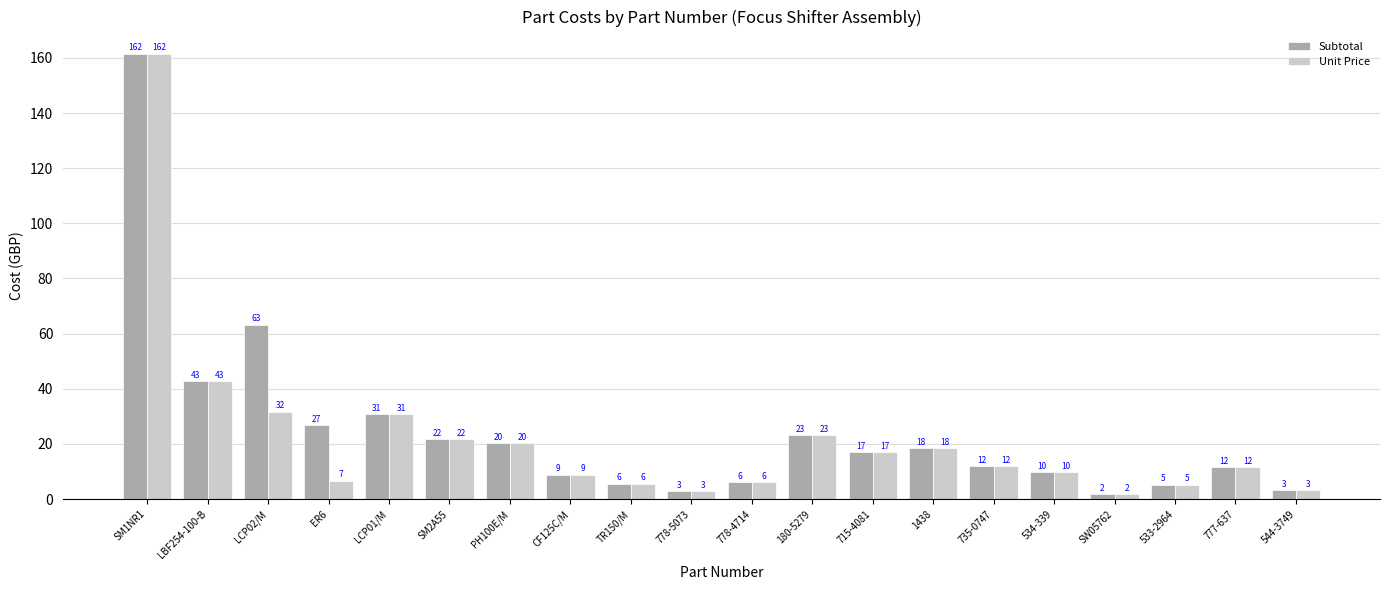

How many bars are there in each group?

2